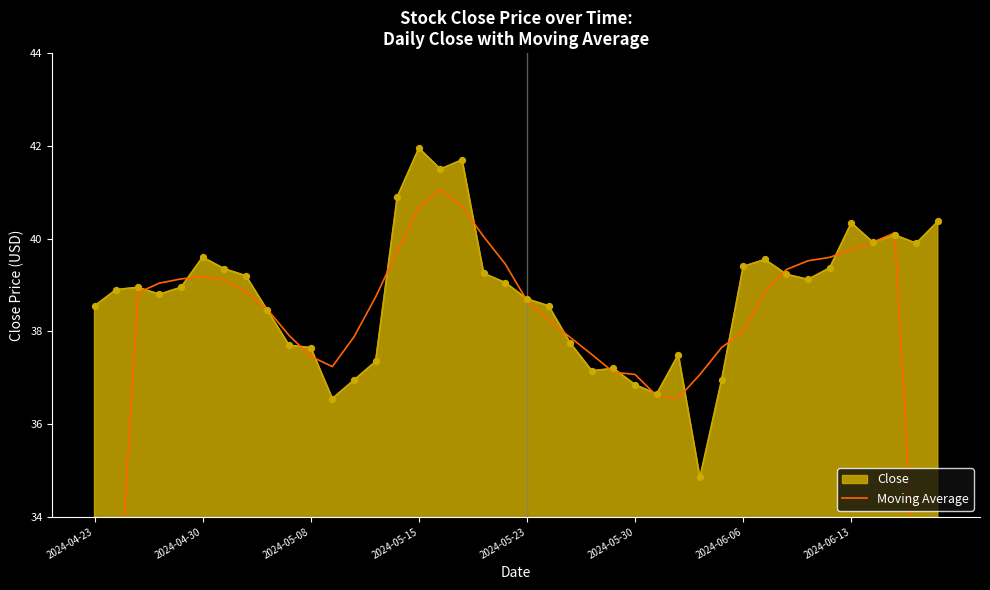

Which category has the highest value in the Close series?

2024-05-15